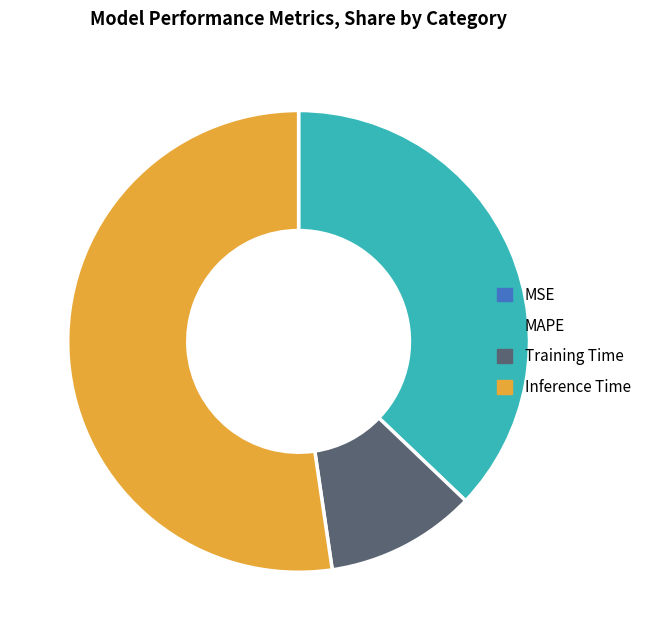

Which category accounts for the majority?

Inference Time